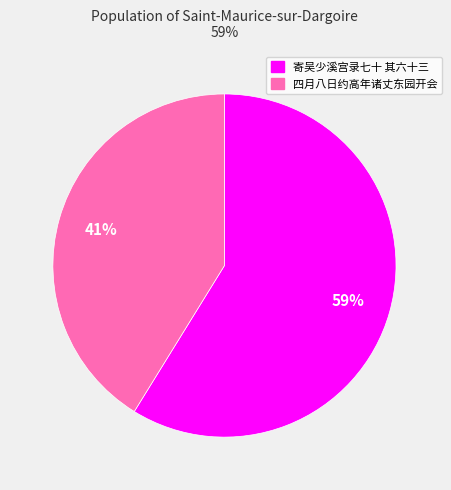

To the nearest percent, what is the average slice percentage?

50%